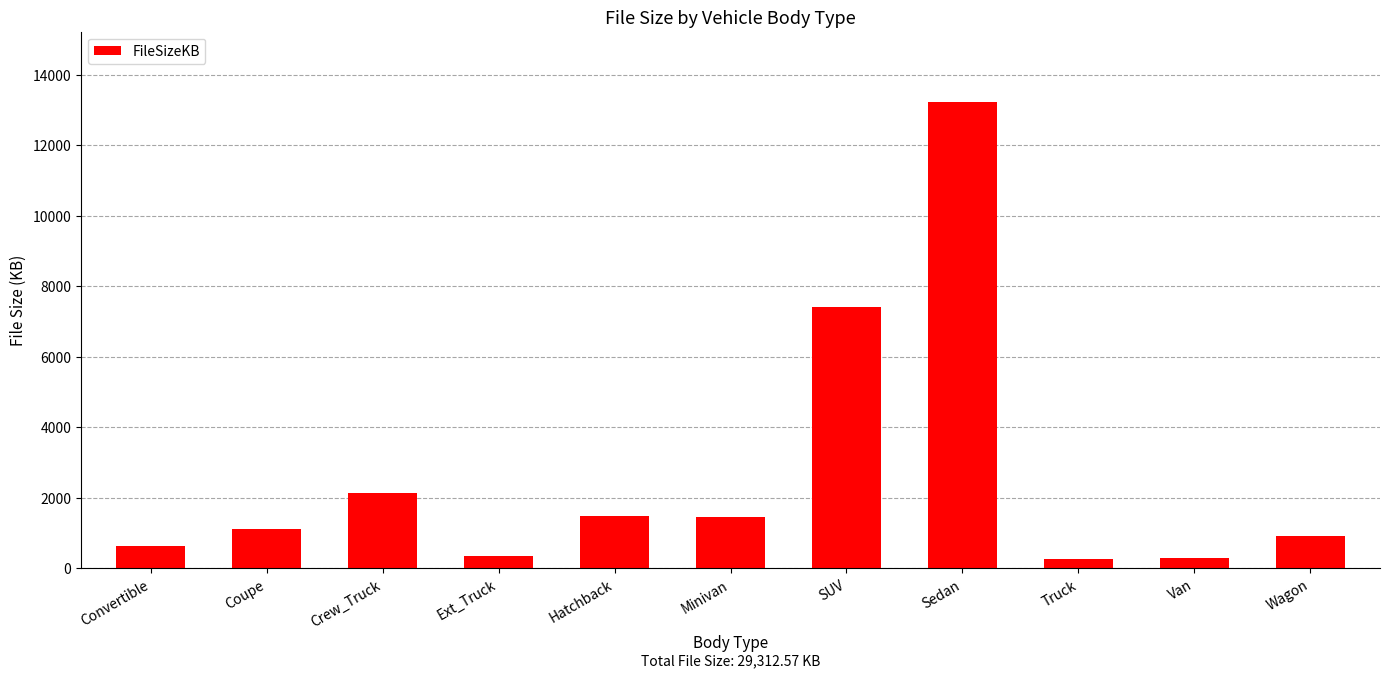

What is the value of the 11th bar from the left?

911.9